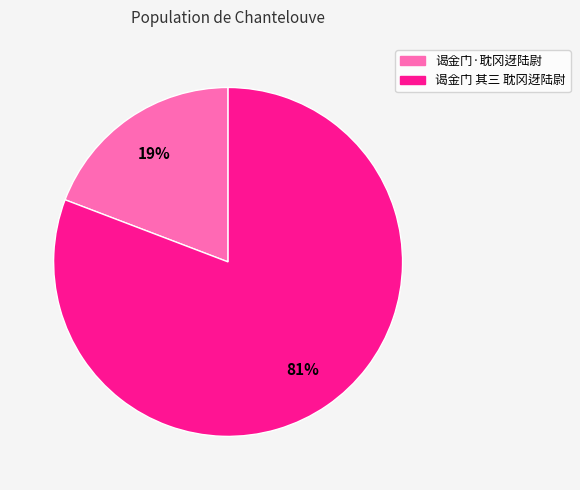

Do 谒金门 其三 耽冈迓陆尉 and 谒金门·耽冈迓陆尉 together represent more than half of the pie?

Yes